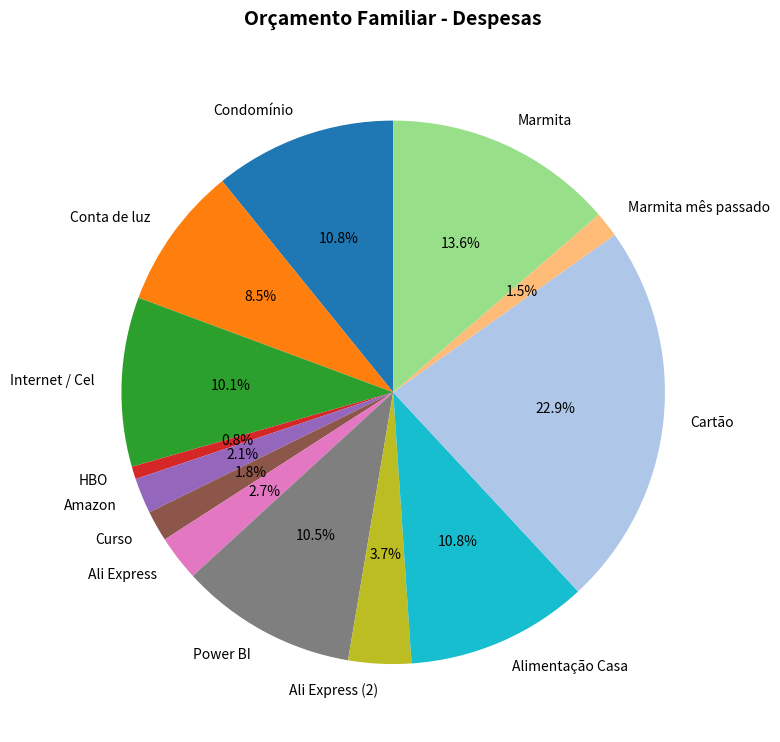

How many slices are in this pie chart?

13